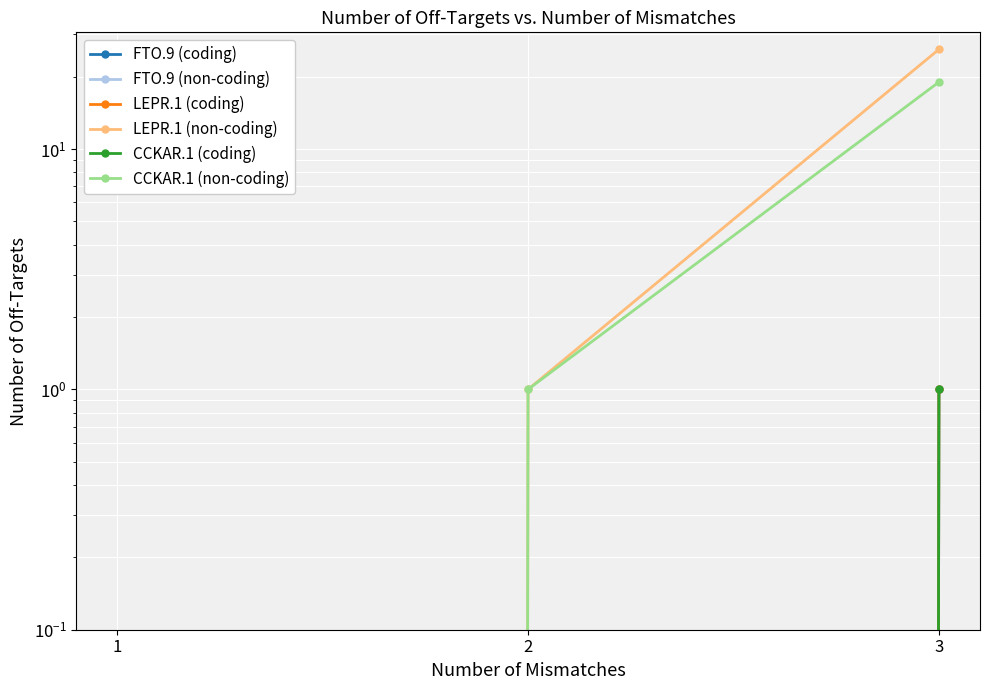

The value of LEPR.1 (non-coding) at 1 is 15. True or false?

False